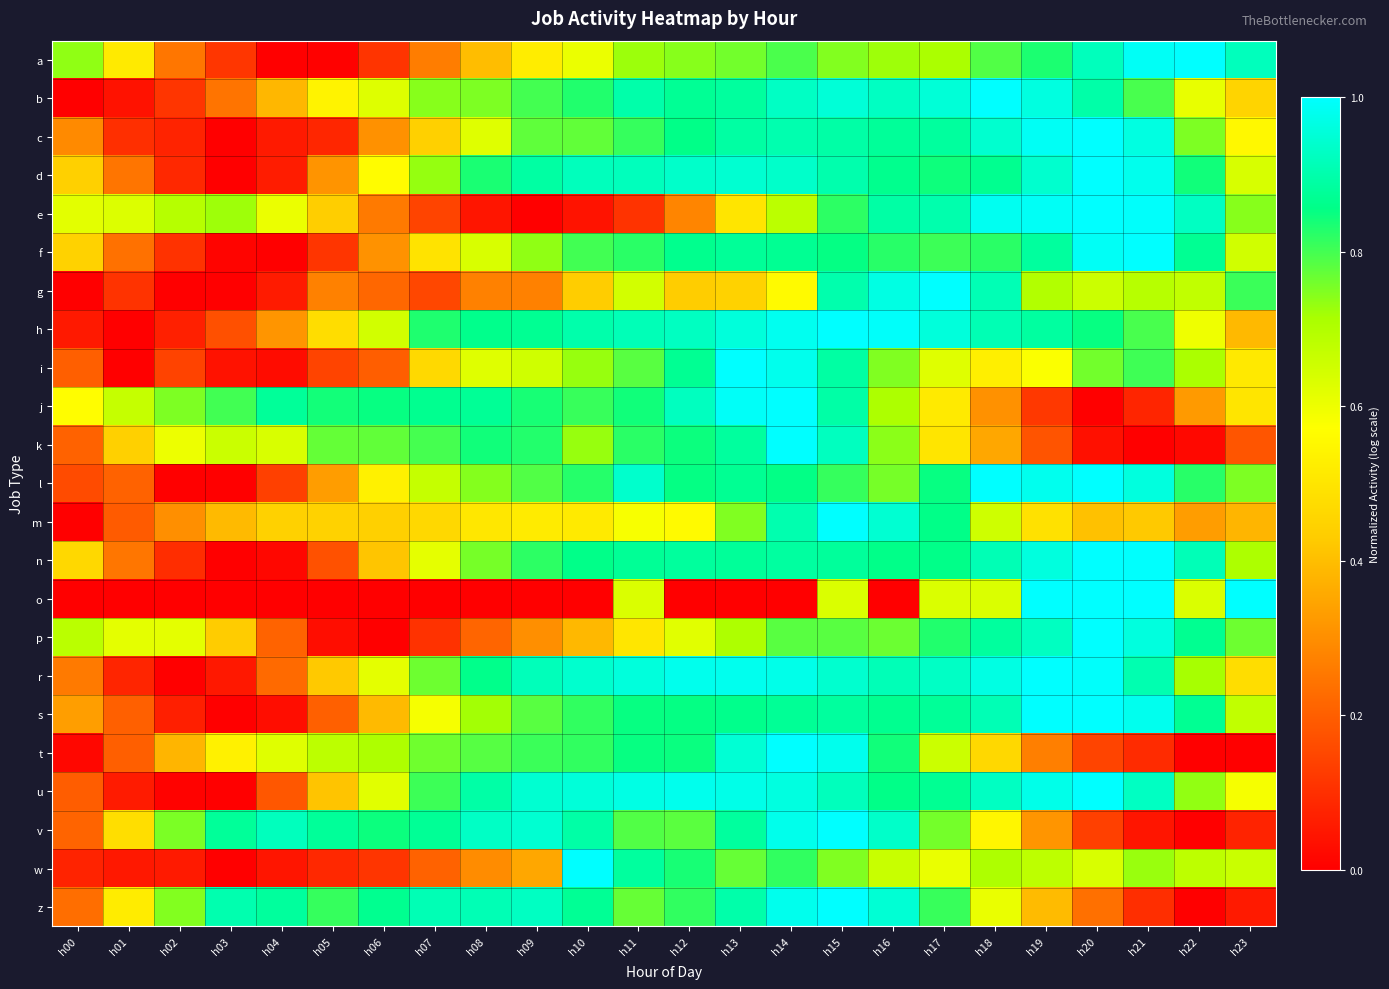

Reading left to right, transcribe all the data shown in this chart.

a: h00=0.7	h01=0.5	h02=0.2	h03=0.1	h04=0.0	h05=0.0	h06=0.1	h07=0.3	h08=0.4	h09=0.5	h10=0.6	h11=0.7	h12=0.7	h13=0.8	h14=0.8	h15=0.7	h16=0.7	h17=0.7	h18=0.8	h19=0.8	h20=0.9	h21=1.0	h22=1.0	h23=0.9
b: h00=0.0	h01=0.0	h02=0.1	h03=0.2	h04=0.4	h05=0.5	h06=0.6	h07=0.7	h08=0.8	h09=0.8	h10=0.8	h11=0.9	h12=0.9	h13=0.9	h14=0.9	h15=1.0	h16=0.9	h17=1.0	h18=1.0	h19=1.0	h20=0.9	h21=0.8	h22=0.6	h23=0.5
c: h00=0.3	h01=0.1	h02=0.1	h03=0.0	h04=0.1	h05=0.1	h06=0.3	h07=0.4	h08=0.6	h09=0.8	h10=0.8	h11=0.8	h12=0.9	h13=0.9	h14=0.9	h15=0.9	h16=0.9	h17=0.9	h18=0.9	h19=1.0	h20=1.0	h21=1.0	h22=0.8	h23=0.6
d: h00=0.4	h01=0.2	h02=0.1	h03=0.0	h04=0.1	h05=0.3	h06=0.6	h07=0.7	h08=0.8	h09=0.9	h10=0.9	h11=0.9	h12=0.9	h13=0.9	h14=0.9	h15=0.9	h16=0.9	h17=0.8	h18=0.9	h19=0.9	h20=1.0	h21=1.0	h22=0.8	h23=0.6
e: h00=0.6	h01=0.6	h02=0.7	h03=0.7	h04=0.6	h05=0.4	h06=0.3	h07=0.1	h08=0.0	h09=0.0	h10=0.0	h11=0.1	h12=0.3	h13=0.5	h14=0.7	h15=0.8	h16=0.9	h17=0.9	h18=1.0	h19=1.0	h20=1.0	h21=1.0	h22=0.9	h23=0.7
f: h00=0.4	h01=0.2	h02=0.1	h03=0.0	h04=0.0	h05=0.1	h06=0.3	h07=0.5	h08=0.6	h09=0.7	h10=0.8	h11=0.8	h12=0.9	h13=0.9	h14=0.9	h15=0.9	h16=0.8	h17=0.8	h18=0.8	h19=0.9	h20=1.0	h21=1.0	h22=0.9	h23=0.6
g: h00=0.0	h01=0.1	h02=0.0	h03=0.0	h04=0.1	h05=0.3	h06=0.2	h07=0.2	h08=0.3	h09=0.3	h10=0.4	h11=0.6	h12=0.4	h13=0.4	h14=0.6	h15=0.9	h16=1.0	h17=1.0	h18=0.9	h19=0.7	h20=0.7	h21=0.7	h22=0.7	h23=0.8
h: h00=0.1	h01=0.0	h02=0.1	h03=0.2	h04=0.3	h05=0.5	h06=0.6	h07=0.8	h08=0.9	h09=0.9	h10=0.9	h11=0.9	h12=0.9	h13=1.0	h14=1.0	h15=1.0	h16=1.0	h17=1.0	h18=0.9	h19=0.9	h20=0.9	h21=0.8	h22=0.6	h23=0.4
i: h00=0.2	h01=0.0	h02=0.1	h03=0.0	h04=0.0	h05=0.1	h06=0.2	h07=0.5	h08=0.6	h09=0.7	h10=0.7	h11=0.8	h12=0.9	h13=1.0	h14=1.0	h15=0.9	h16=0.7	h17=0.6	h18=0.5	h19=0.6	h20=0.8	h21=0.8	h22=0.7	h23=0.5
j: h00=0.6	h01=0.7	h02=0.8	h03=0.8	h04=0.9	h05=0.8	h06=0.9	h07=0.9	h08=0.9	h09=0.8	h10=0.8	h11=0.8	h12=0.9	h13=1.0	h14=1.0	h15=0.9	h16=0.7	h17=0.5	h18=0.3	h19=0.1	h20=0.0	h21=0.1	h22=0.3	h23=0.5
k: h00=0.2	h01=0.4	h02=0.6	h03=0.7	h04=0.6	h05=0.8	h06=0.8	h07=0.8	h08=0.8	h09=0.8	h10=0.7	h11=0.8	h12=0.8	h13=0.9	h14=1.0	h15=0.9	h16=0.7	h17=0.5	h18=0.4	h19=0.2	h20=0.0	h21=0.0	h22=0.0	h23=0.2
l: h00=0.2	h01=0.2	h02=0.0	h03=0.0	h04=0.1	h05=0.3	h06=0.5	h07=0.7	h08=0.7	h09=0.8	h10=0.8	h11=0.9	h12=0.9	h13=0.9	h14=0.9	h15=0.8	h16=0.8	h17=0.9	h18=1.0	h19=1.0	h20=1.0	h21=1.0	h22=0.8	h23=0.8
m: h00=0.0	h01=0.2	h02=0.3	h03=0.4	h04=0.4	h05=0.4	h06=0.4	h07=0.5	h08=0.5	h09=0.5	h10=0.5	h11=0.6	h12=0.6	h13=0.7	h14=0.9	h15=1.0	h16=0.9	h17=0.9	h18=0.7	h19=0.5	h20=0.4	h21=0.4	h22=0.3	h23=0.4
n: h00=0.5	h01=0.2	h02=0.1	h03=0.0	h04=0.0	h05=0.2	h06=0.4	h07=0.6	h08=0.8	h09=0.8	h10=0.9	h11=0.9	h12=0.9	h13=0.9	h14=0.9	h15=0.9	h16=0.9	h17=0.9	h18=0.9	h19=1.0	h20=1.0	h21=1.0	h22=0.9	h23=0.7
o: h00=0.0	h01=0.0	h02=0.0	h03=0.0	h04=0.0	h05=0.0	h06=0.0	h07=0.0	h08=0.0	h09=0.0	h10=0.0	h11=0.6	h12=0.0	h13=0.0	h14=0.0	h15=0.6	h16=0.0	h17=0.6	h18=0.6	h19=1.0	h20=1.0	h21=1.0	h22=0.6	h23=1.0
p: h00=0.7	h01=0.6	h02=0.6	h03=0.4	h04=0.2	h05=0.0	h06=0.0	h07=0.1	h08=0.2	h09=0.3	h10=0.4	h11=0.5	h12=0.6	h13=0.7	h14=0.8	h15=0.8	h16=0.8	h17=0.8	h18=0.9	h19=0.9	h20=1.0	h21=1.0	h22=0.9	h23=0.8
r: h00=0.3	h01=0.1	h02=0.0	h03=0.1	h04=0.2	h05=0.4	h06=0.6	h07=0.8	h08=0.9	h09=0.9	h10=0.9	h11=1.0	h12=1.0	h13=1.0	h14=1.0	h15=0.9	h16=0.9	h17=0.9	h18=1.0	h19=1.0	h20=1.0	h21=0.9	h22=0.7	h23=0.5
s: h00=0.3	h01=0.2	h02=0.1	h03=0.0	h04=0.0	h05=0.2	h06=0.4	h07=0.6	h08=0.7	h09=0.8	h10=0.8	h11=0.9	h12=0.9	h13=0.9	h14=0.9	h15=0.9	h16=0.9	h17=0.9	h18=0.9	h19=1.0	h20=1.0	h21=1.0	h22=0.9	h23=0.7
t: h00=0.0	h01=0.2	h02=0.4	h03=0.5	h04=0.6	h05=0.7	h06=0.7	h07=0.8	h08=0.8	h09=0.8	h10=0.8	h11=0.9	h12=0.8	h13=0.9	h14=1.0	h15=1.0	h16=0.8	h17=0.7	h18=0.5	h19=0.3	h20=0.1	h21=0.1	h22=0.0	h23=0.0
u: h00=0.2	h01=0.1	h02=0.0	h03=0.0	h04=0.2	h05=0.4	h06=0.6	h07=0.8	h08=0.9	h09=0.9	h10=1.0	h11=1.0	h12=1.0	h13=1.0	h14=1.0	h15=0.9	h16=0.9	h17=0.9	h18=0.9	h19=1.0	h20=1.0	h21=0.9	h22=0.7	h23=0.6
v: h00=0.2	h01=0.5	h02=0.8	h03=0.9	h04=0.9	h05=0.9	h06=0.8	h07=0.9	h08=0.9	h09=0.9	h10=0.9	h11=0.8	h12=0.8	h13=0.9	h14=1.0	h15=1.0	h16=0.9	h17=0.8	h18=0.5	h19=0.3	h20=0.1	h21=0.0	h22=0.0	h23=0.1
w: h00=0.1	h01=0.1	h02=0.1	h03=0.0	h04=0.0	h05=0.1	h06=0.1	h07=0.2	h08=0.3	h09=0.4	h10=1.0	h11=0.9	h12=0.8	h13=0.8	h14=0.8	h15=0.7	h16=0.7	h17=0.6	h18=0.7	h19=0.7	h20=0.6	h21=0.7	h22=0.7	h23=0.7
z: h00=0.2	h01=0.5	h02=0.7	h03=0.9	h04=0.9	h05=0.8	h06=0.9	h07=0.9	h08=0.9	h09=0.9	h10=0.9	h11=0.8	h12=0.8	h13=0.9	h14=1.0	h15=1.0	h16=0.9	h17=0.8	h18=0.6	h19=0.4	h20=0.2	h21=0.1	h22=0.0	h23=0.1